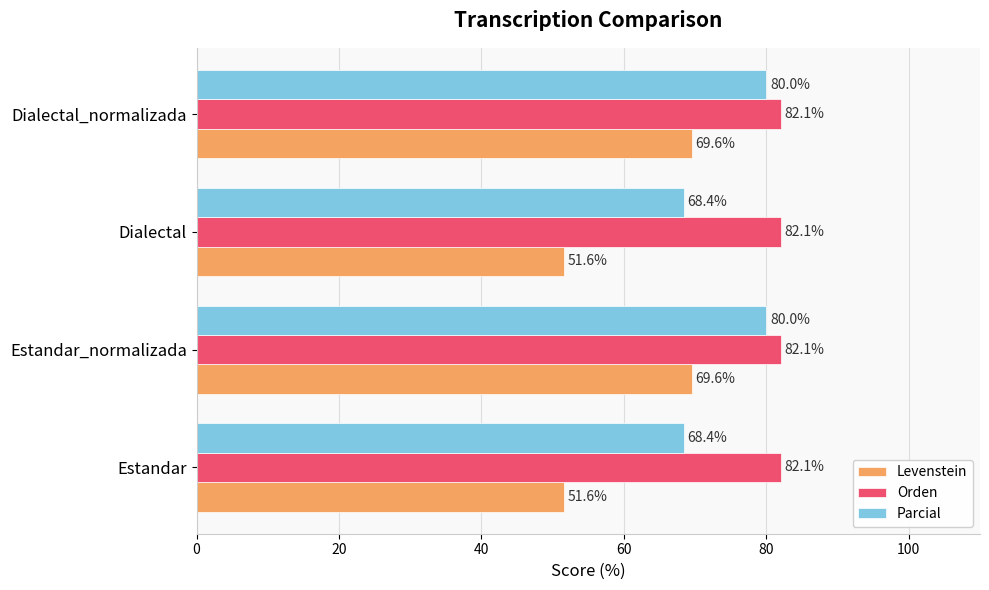

What is the difference between the maximum and second lowest values in the Levenstein series?

18.0